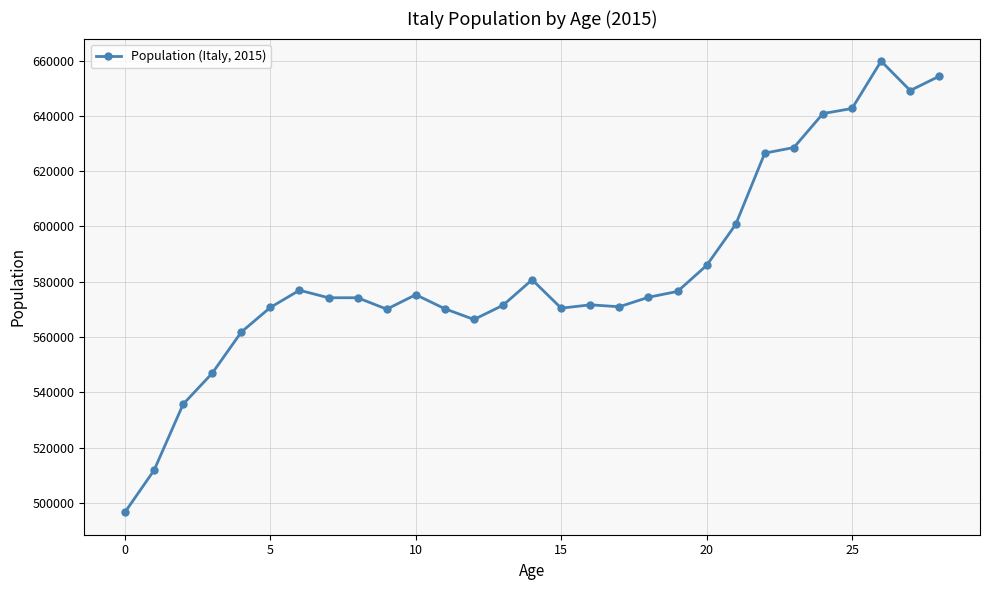

What is the value of the 26th point from the left?

642698